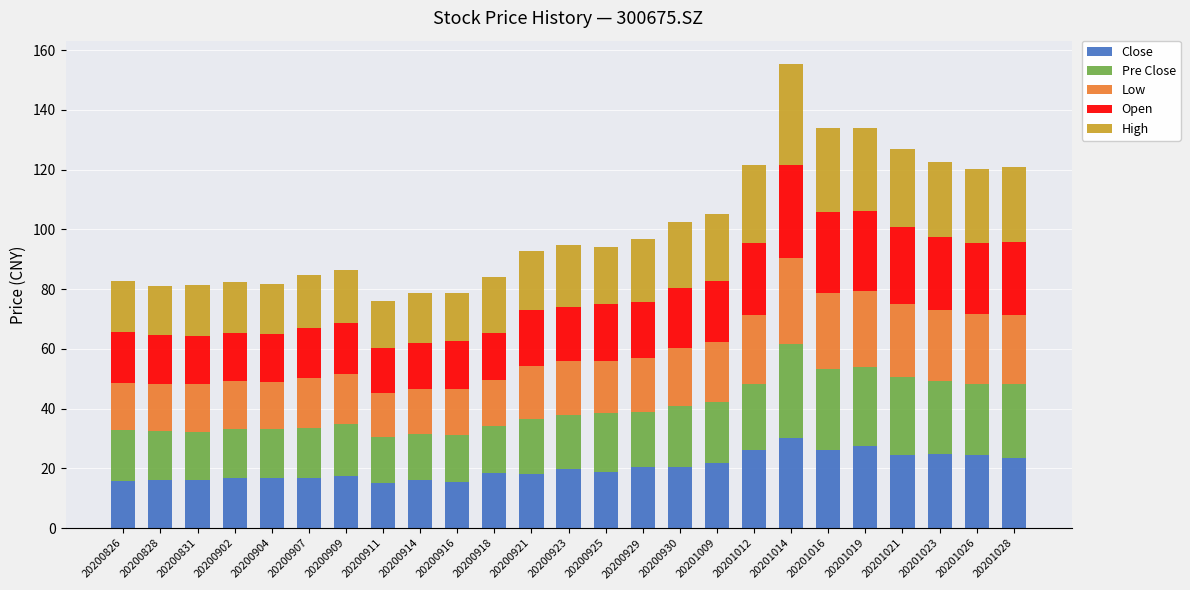

At which category is the sum across all series the highest?

20201014